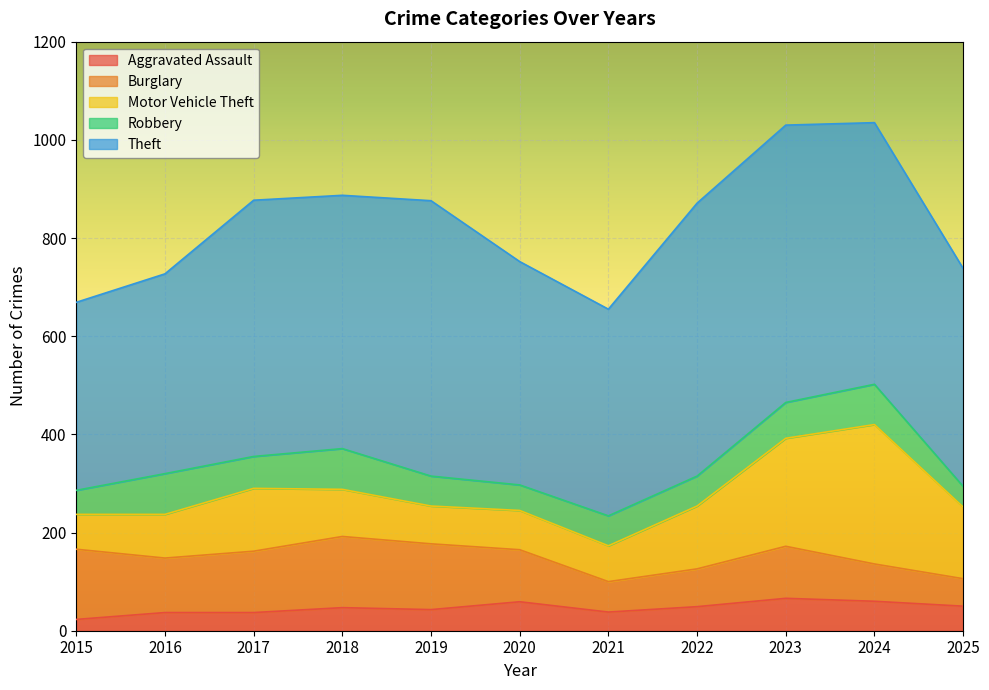

What is the difference between the highest and lowest values at 2022?

507